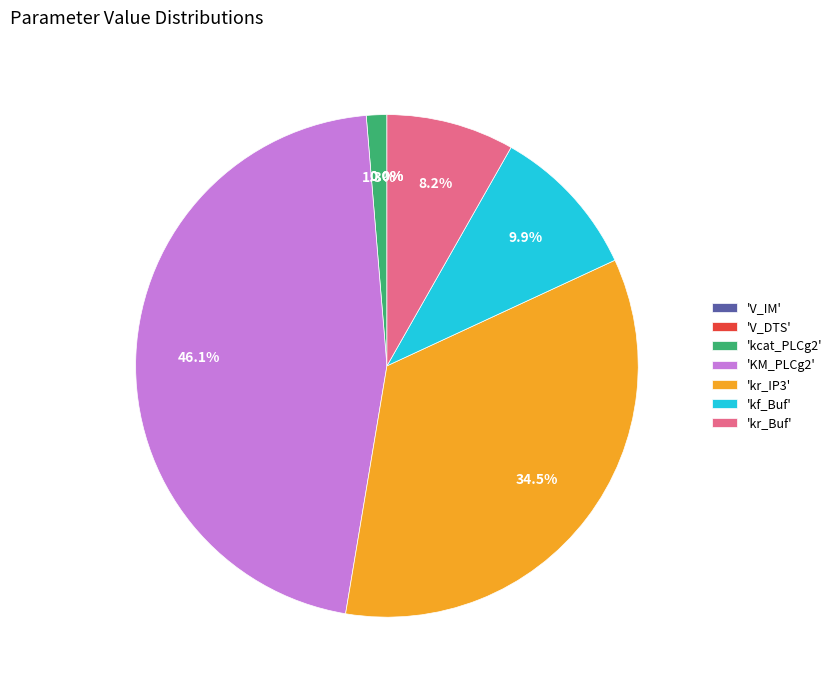

Which has a higher value, kr_Buf or KM_PLCg2?

KM_PLCg2